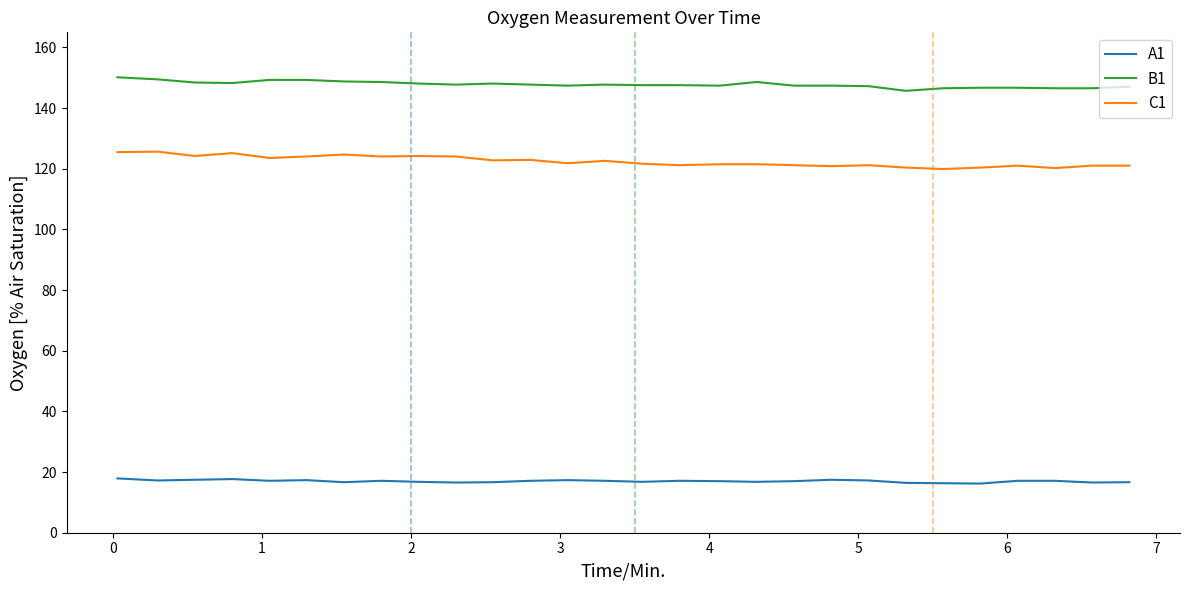

True or false: C1 and A1 cross at least once.

False